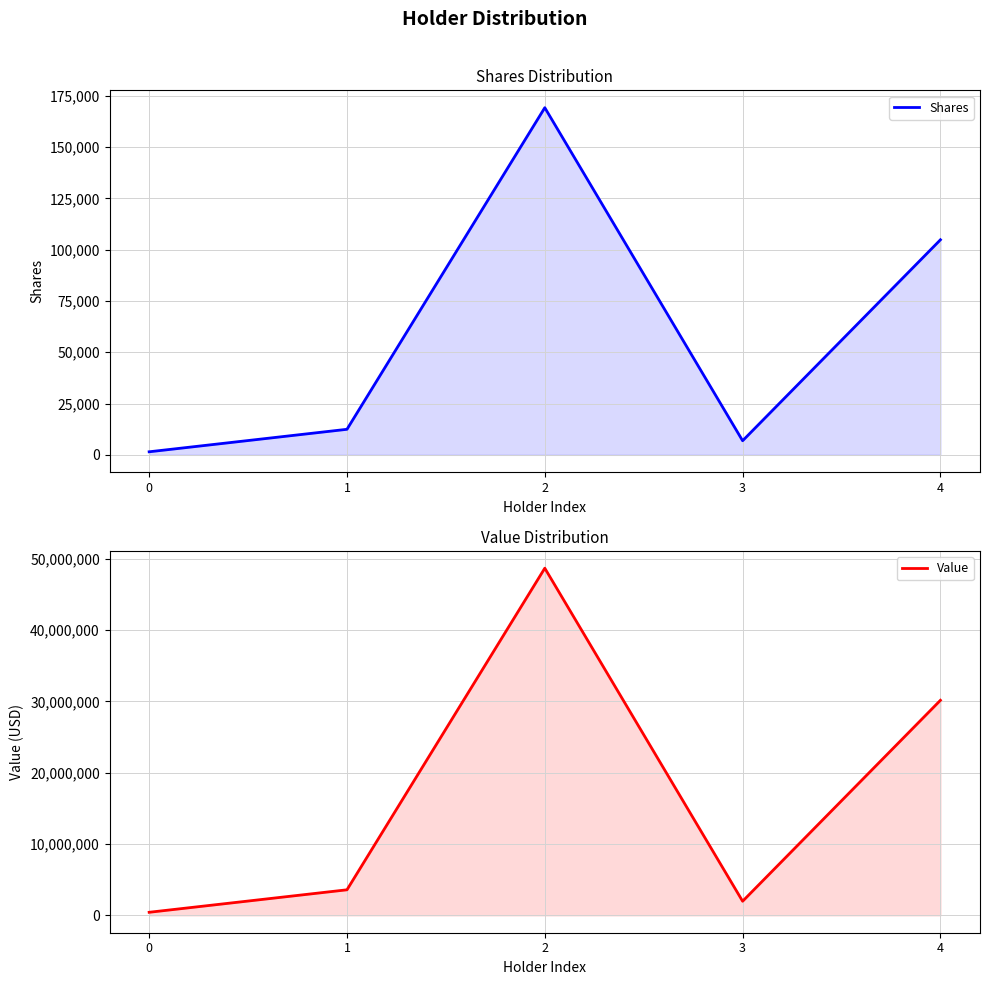

What is the average value of the Shares series?

58978